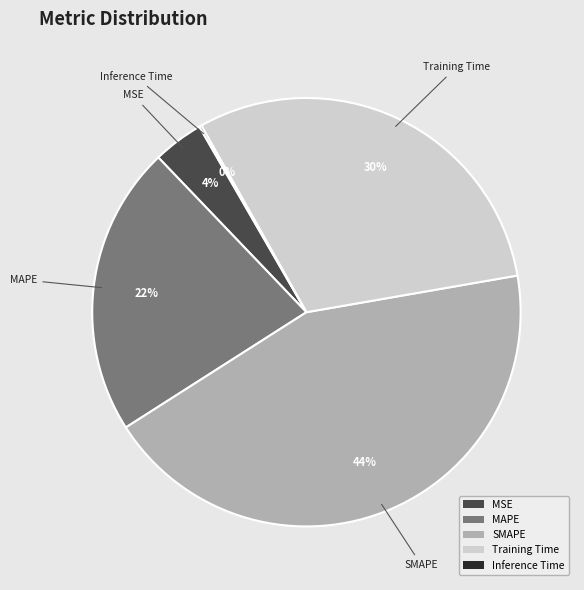

Combined, do MSE and Training Time account for over 50%?

No